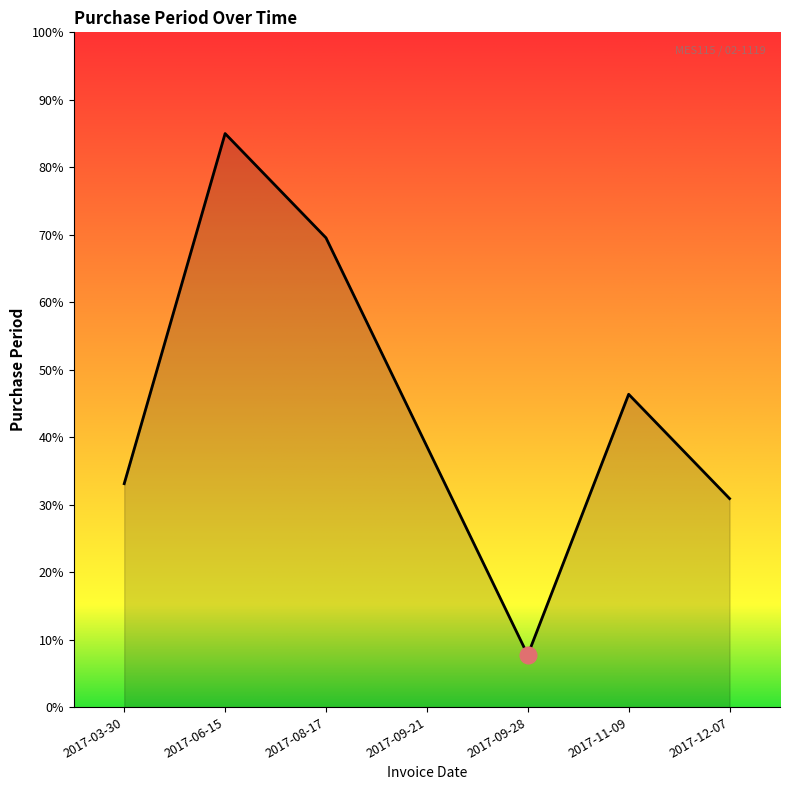

The chart shows a value of 33.1 at 2017-03-30. True or false?

True